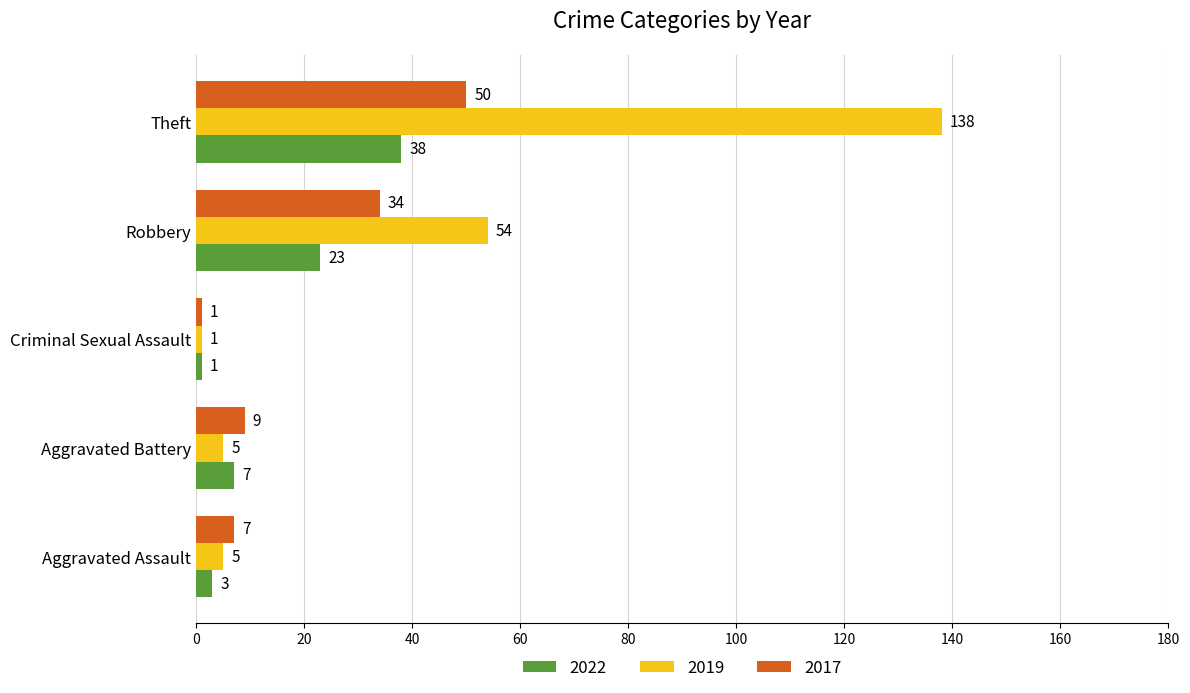

At Aggravated Battery, list the series in order from largest to smallest.

2017, 2022, 2019